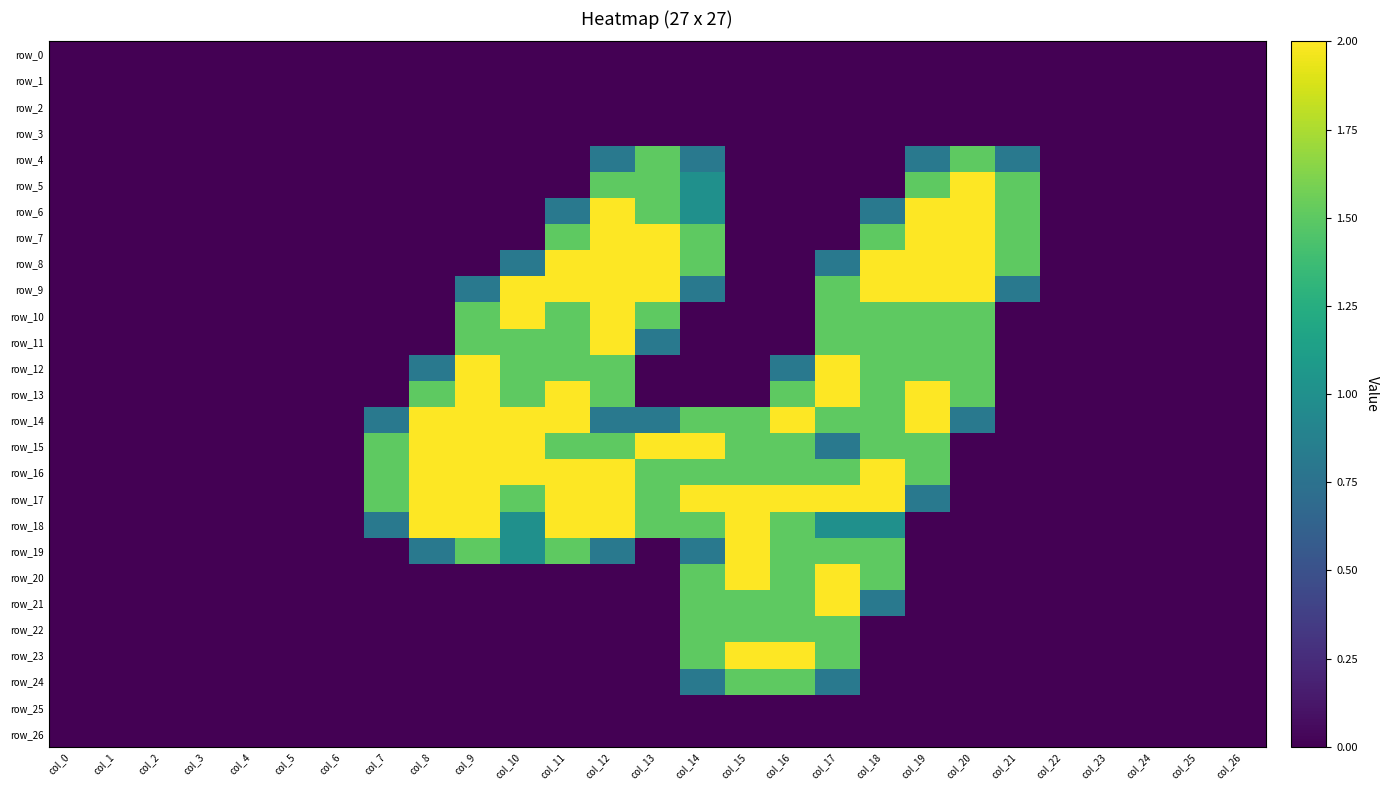

List the labels in order of row_20 value, smallest first.

col_0, col_1, col_2, col_3, col_4, col_5, col_6, col_7, col_8, col_9, col_10, col_11, col_12, col_13, col_19, col_20, col_21, col_22, col_23, col_24, col_25, col_26, col_14, col_16, col_18, col_15, col_17